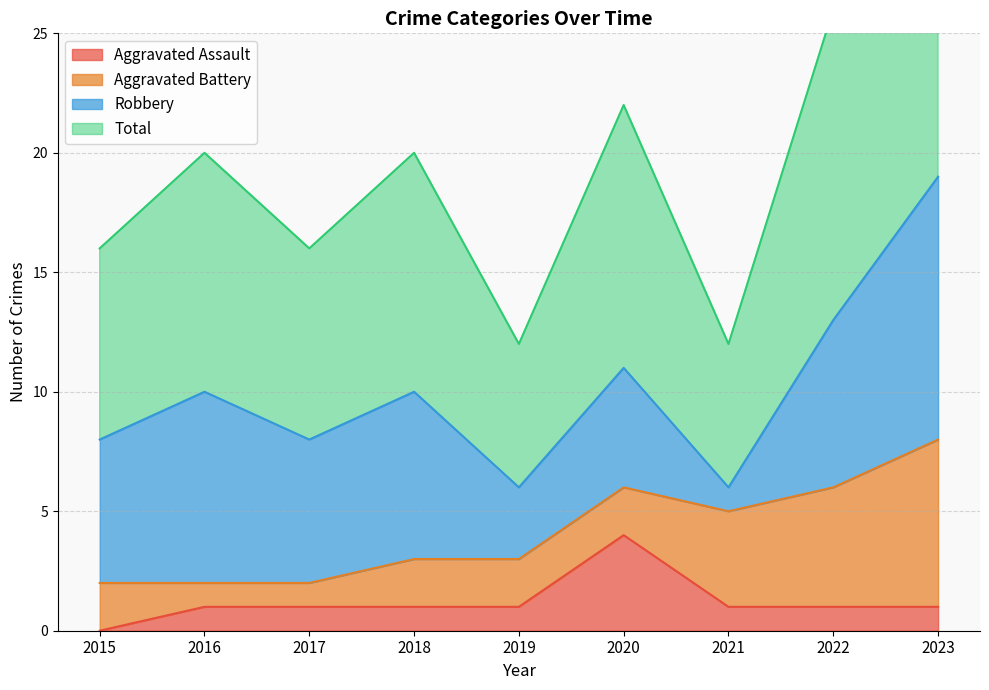

What is the difference between the highest and lowest values at 2021?

5